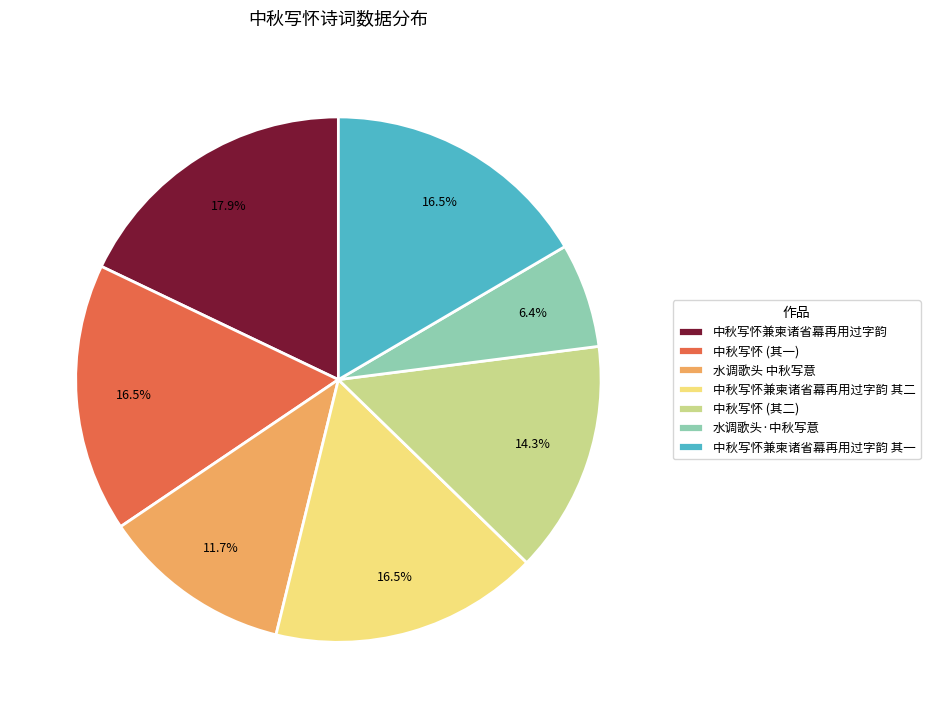

What is the ratio of the value at 水调歌头·中秋写意 to the value at 中秋写怀兼柬诸省幕再用过字韵?

0.4